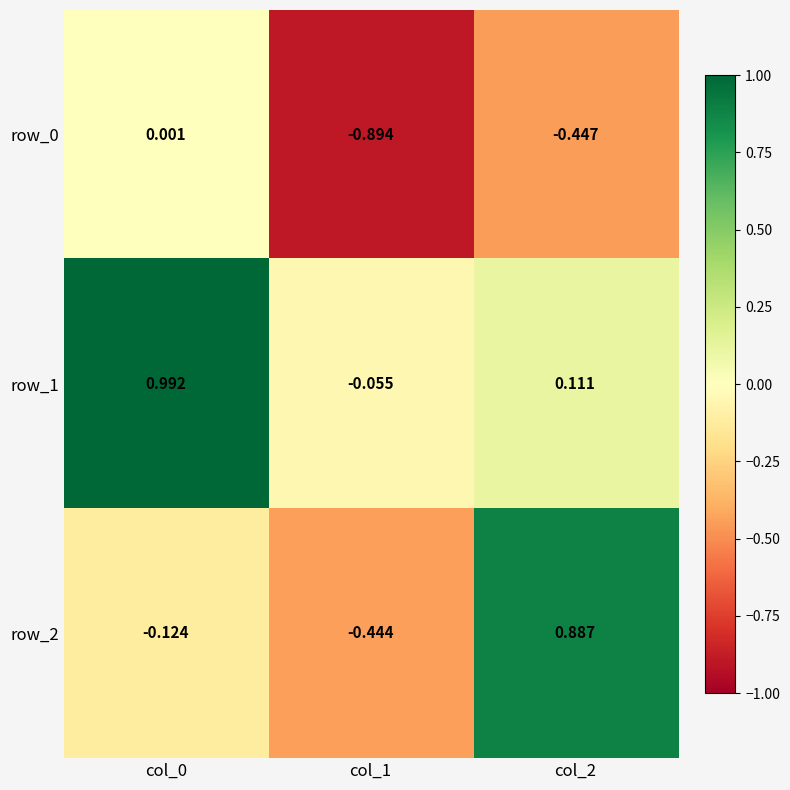

What is the difference between the maximum and second lowest values in the row_0 series?

0.4